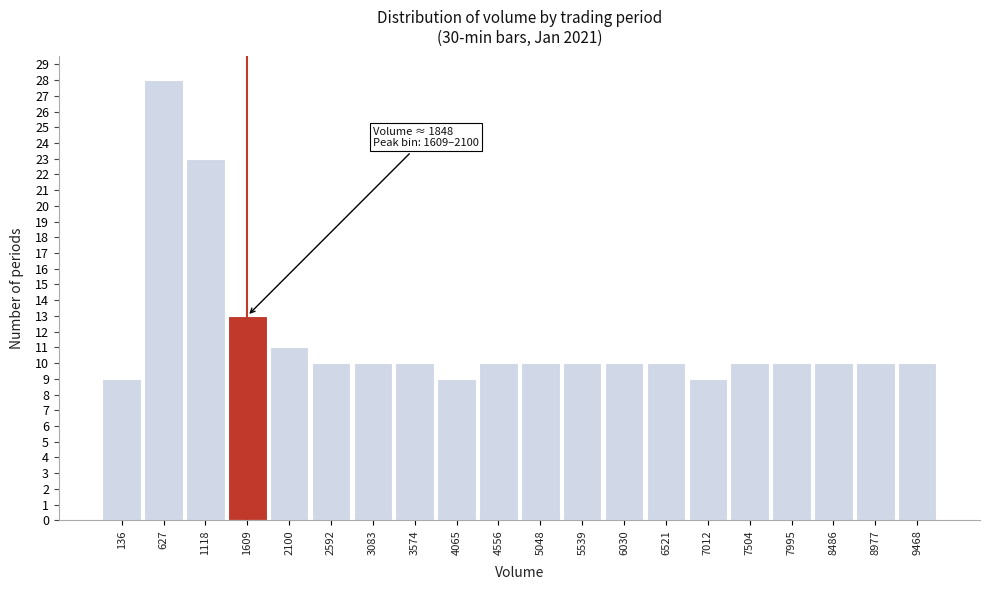

Reading left to right, list all the values displayed in this chart.

9	28	23	13	11	10	10	10	9	10	10	10	10	10	9	10	10	10	10	10